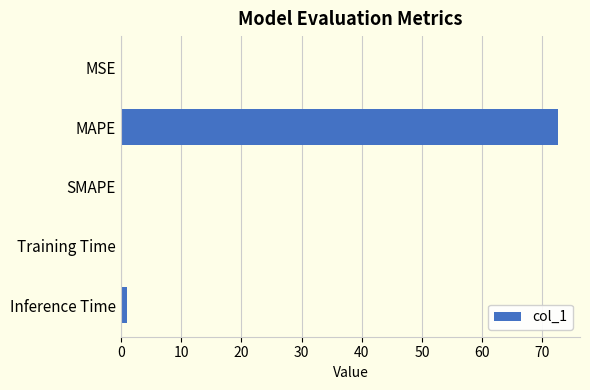

Are the bars horizontal?

Yes